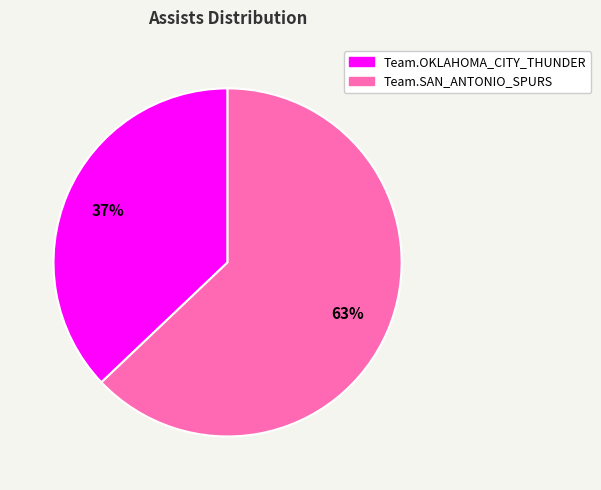

Is there any slice that represents more than half of the pie?

Yes